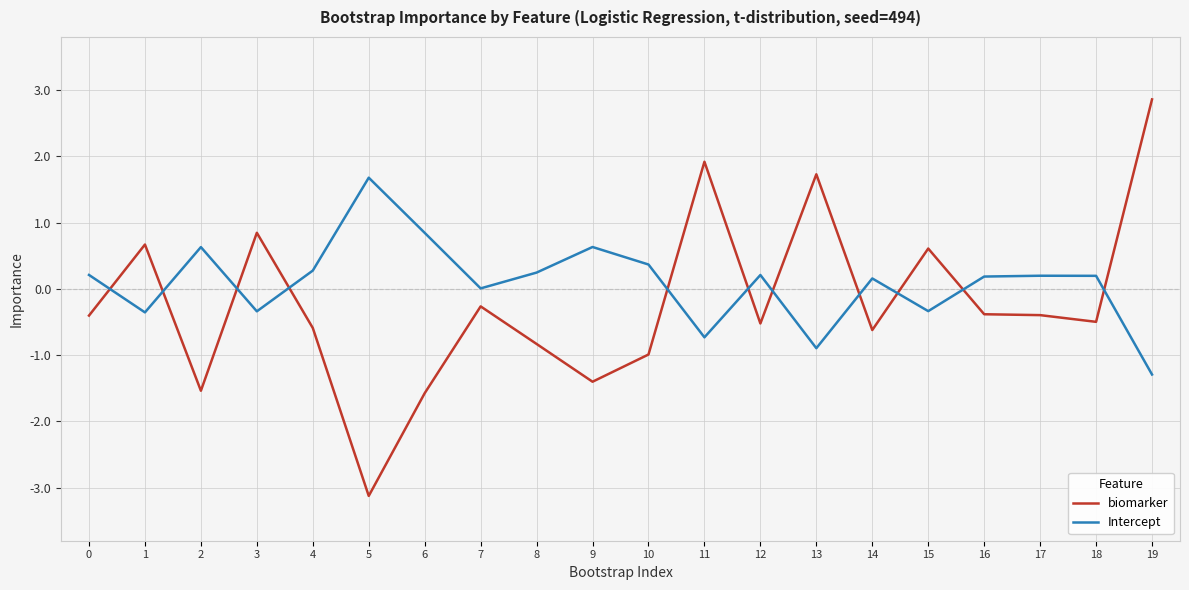

True or false: biomarker and Intercept cross at least once.

True